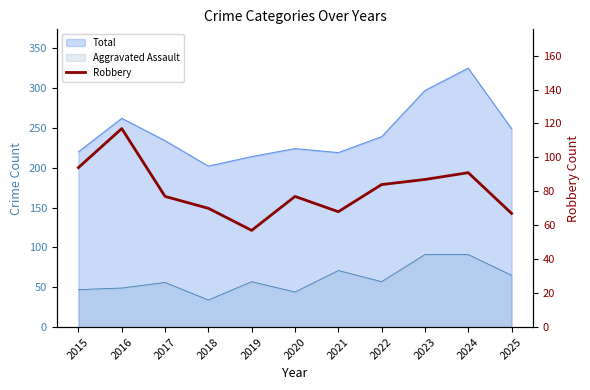

How many lines are shown in the chart?

1